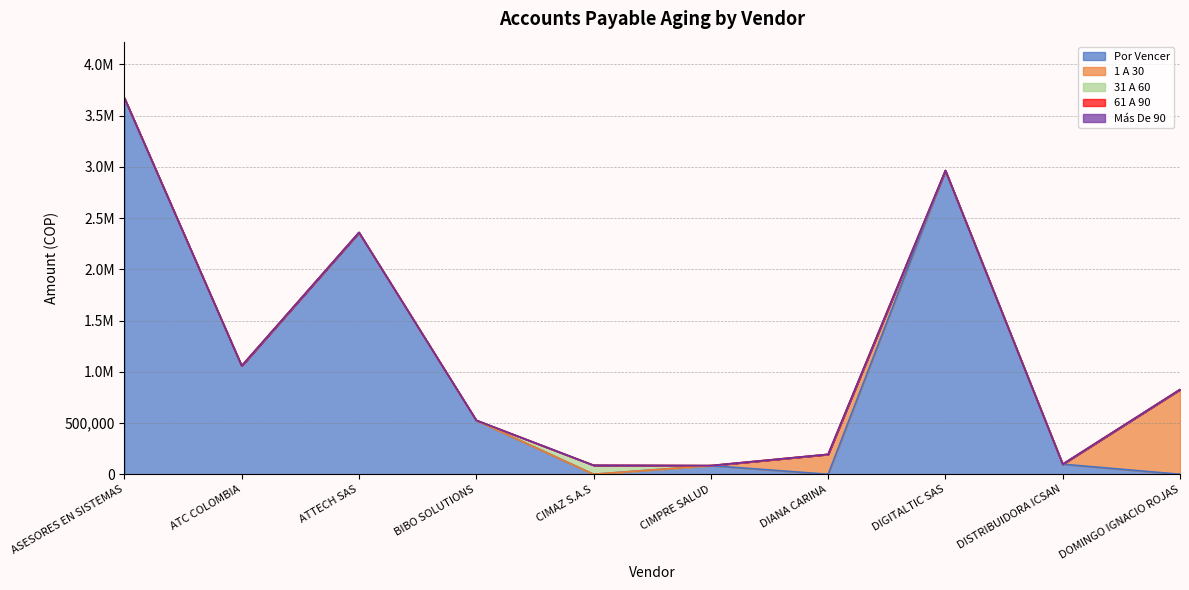

Does the chart display data point markers on the line(s)?

No